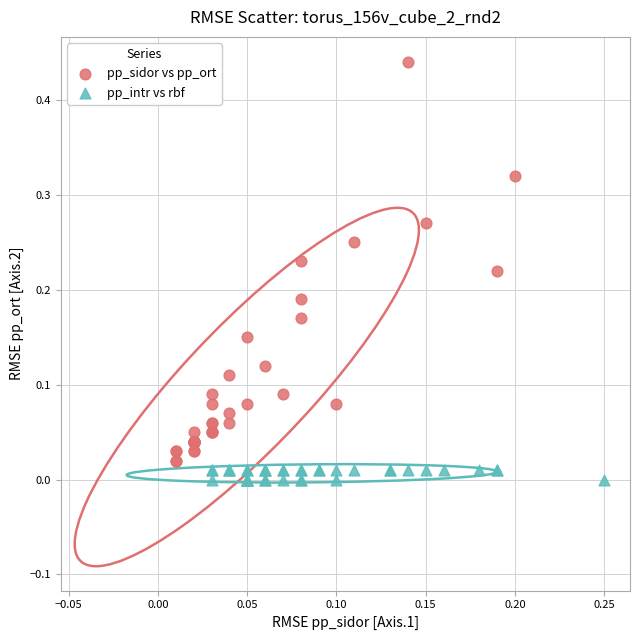

What are all the series names shown in the legend?

pp_sidor vs pp_ort, pp_intr vs rbf